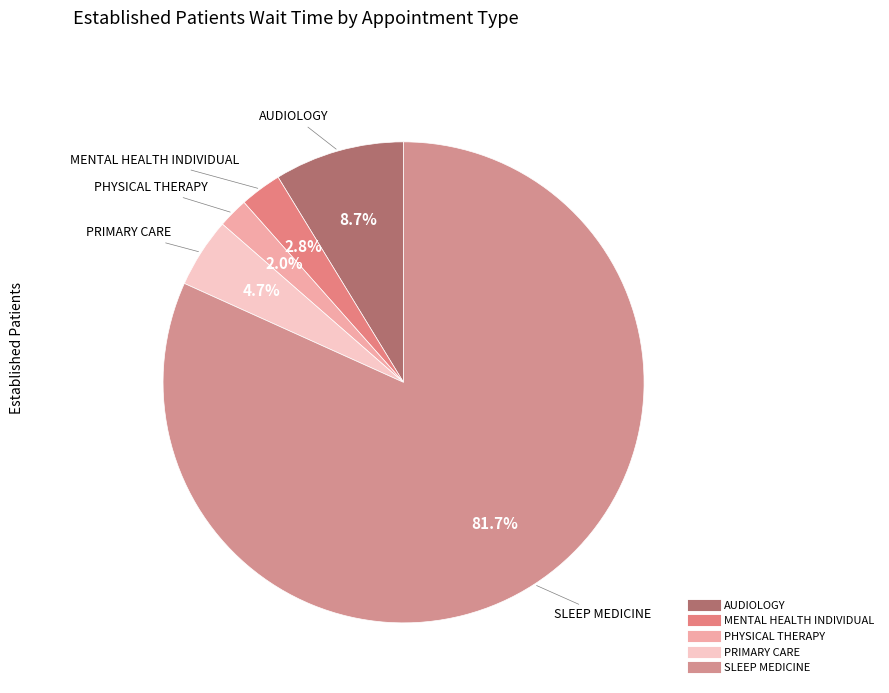

Approximately how many times larger is the value at AUDIOLOGY compared to MENTAL HEALTH INDIVIDUAL?

3.1